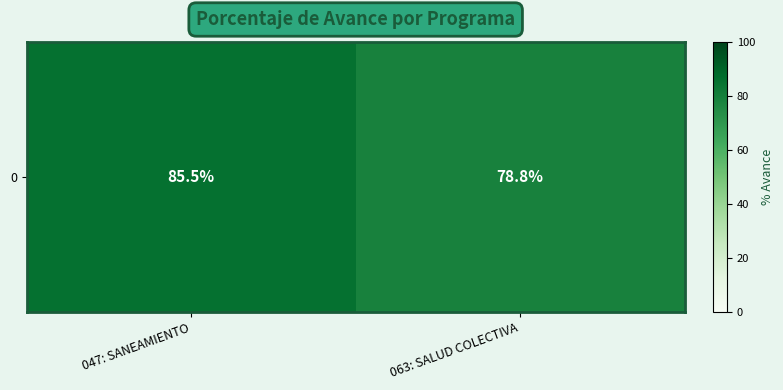

What is the difference between the values at 063: SALUD COLECTIVA and 047: SANEAMIENTO?

6.7